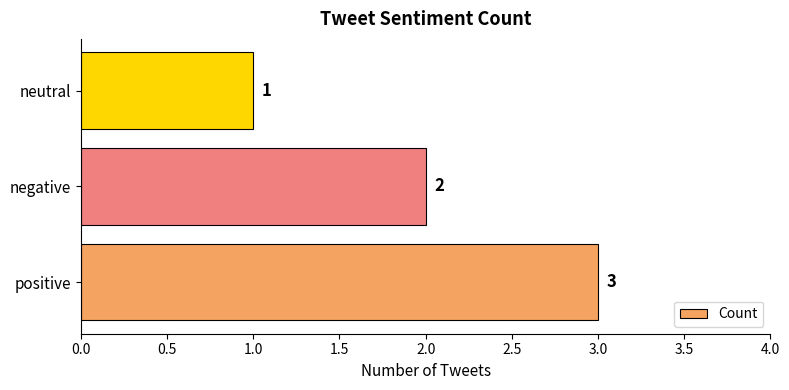

What is the maximum value shown in the chart?

3